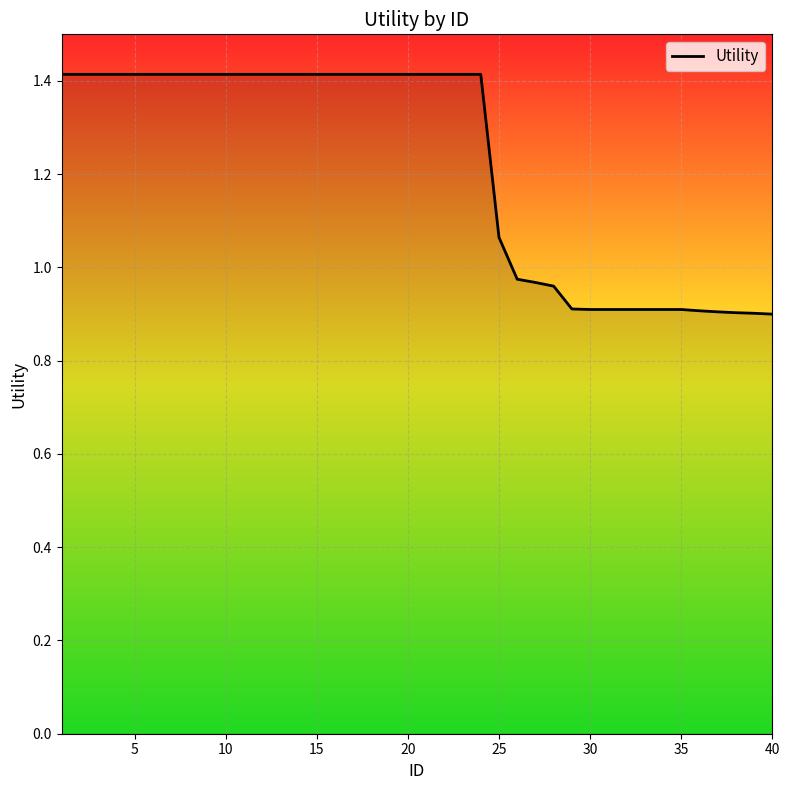

How many series are shown in this chart?

1